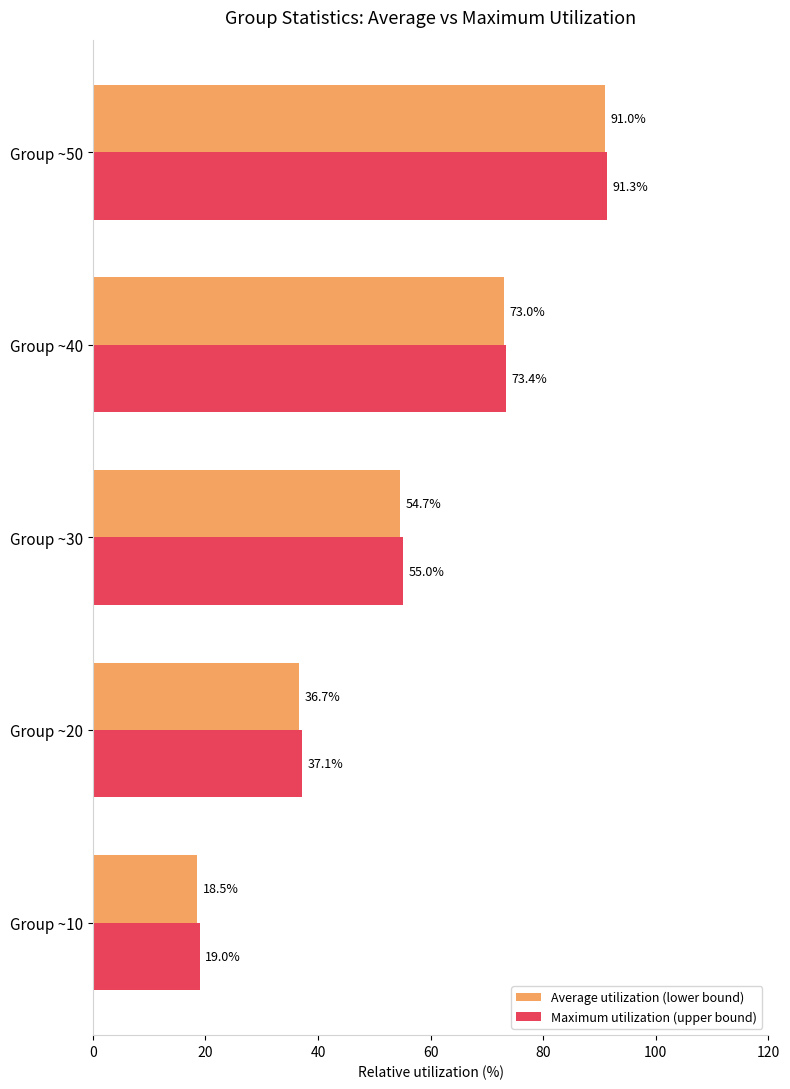

Is the value of Average utilization (lower bound) at Group ~10 greater than the value of Maximum utilization (upper bound) at Group ~50?

No